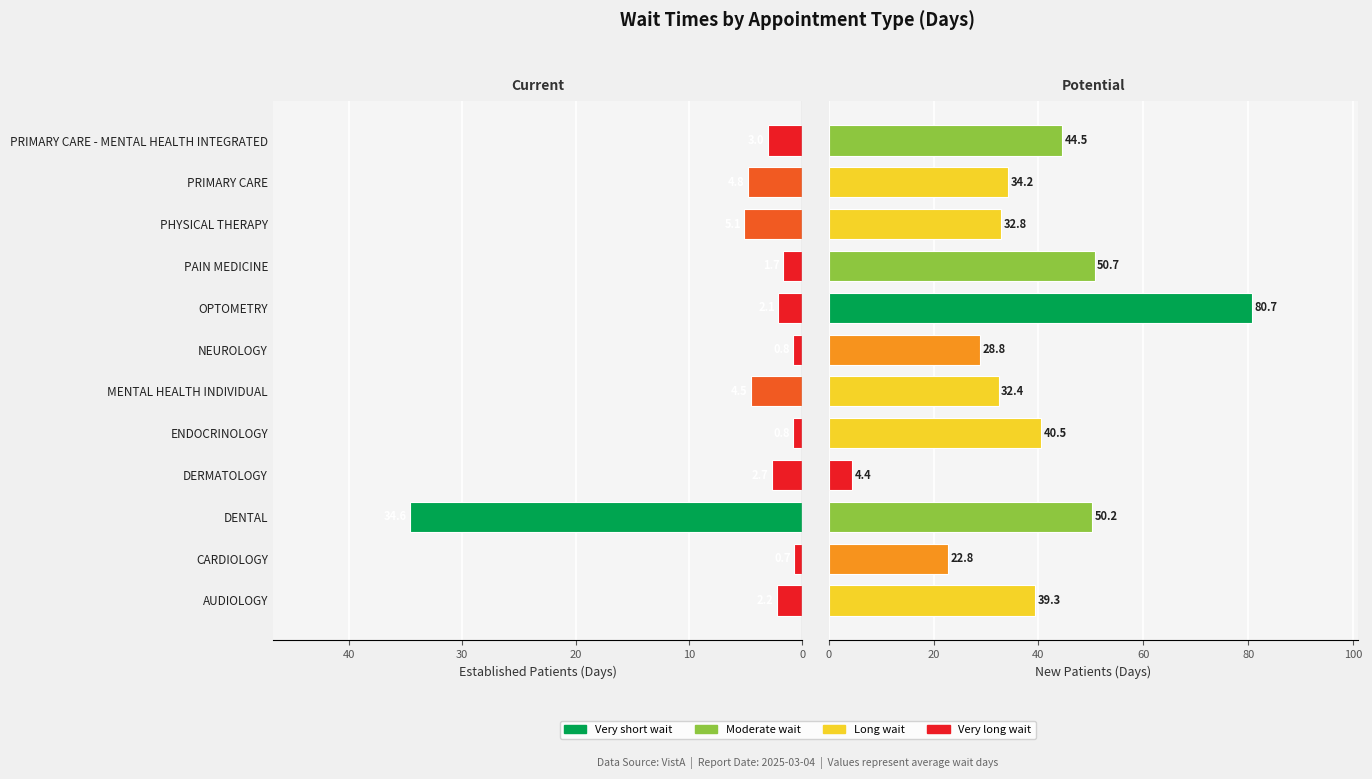

What is the approximate value of NewPatients at ENDOCRINOLOGY?

40.5